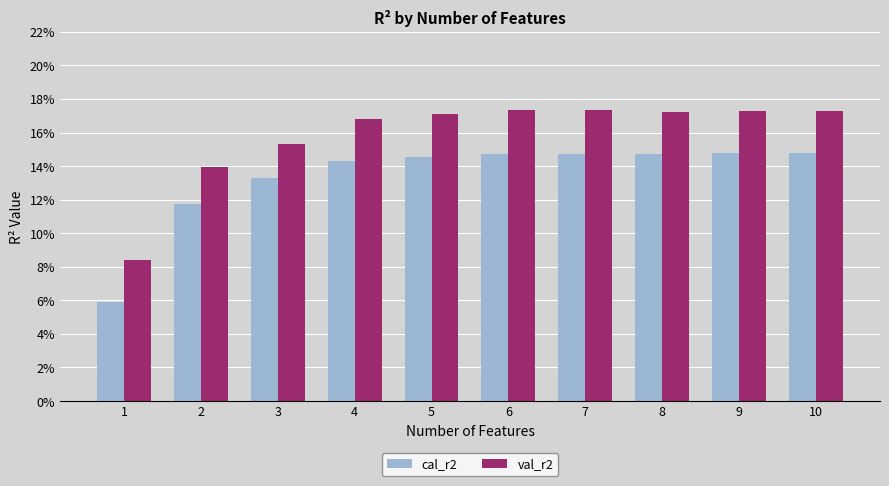

True or false: cal_r2 has a value of 0.1 at 5.

True